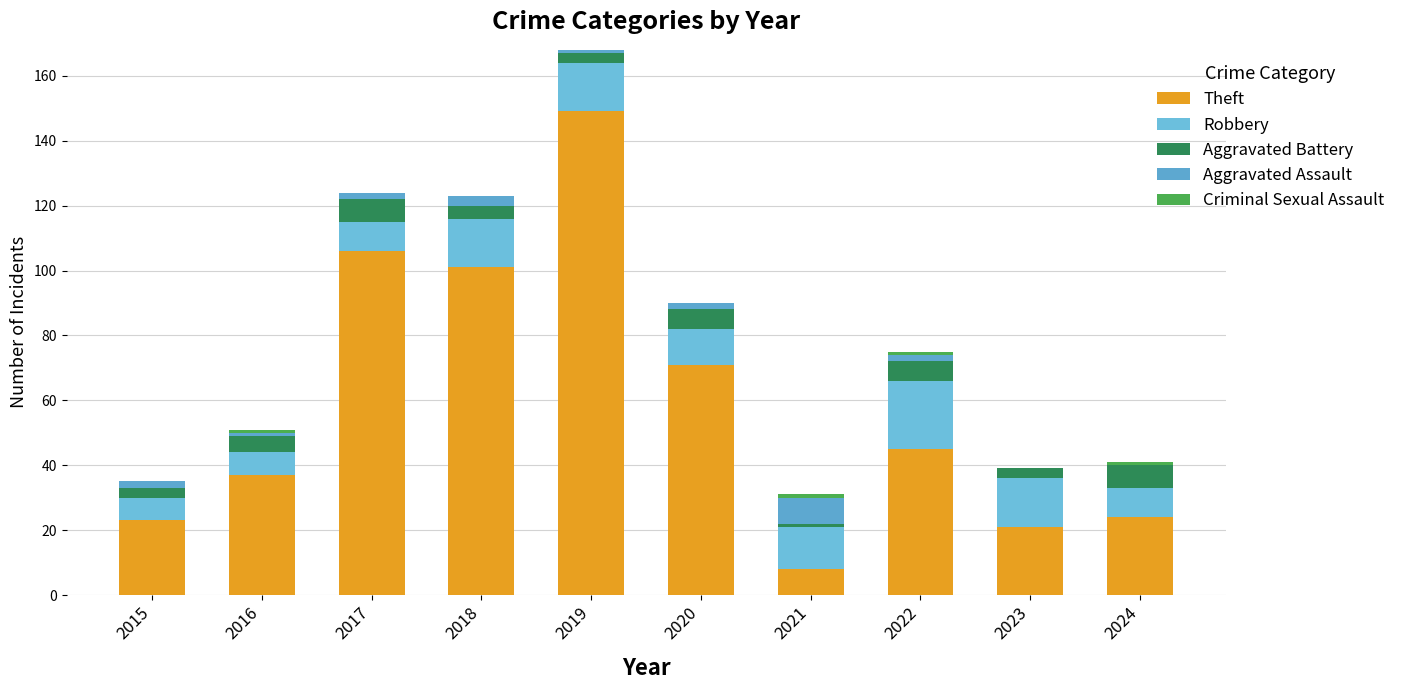

Count the number of categories in the chart.

10